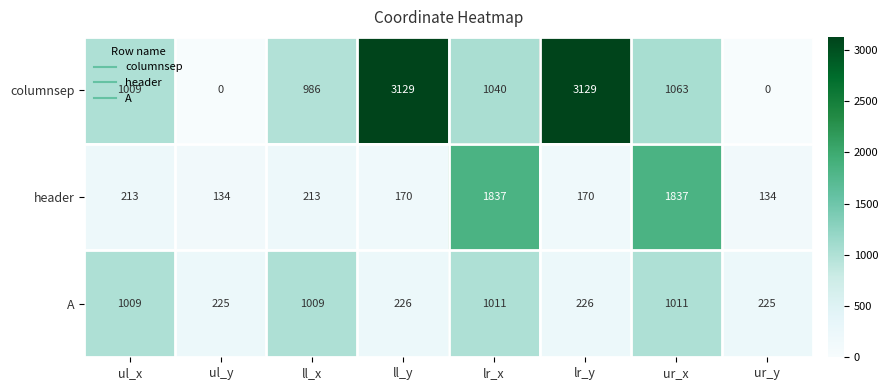

Which series has the widest spread of values?

columnsep